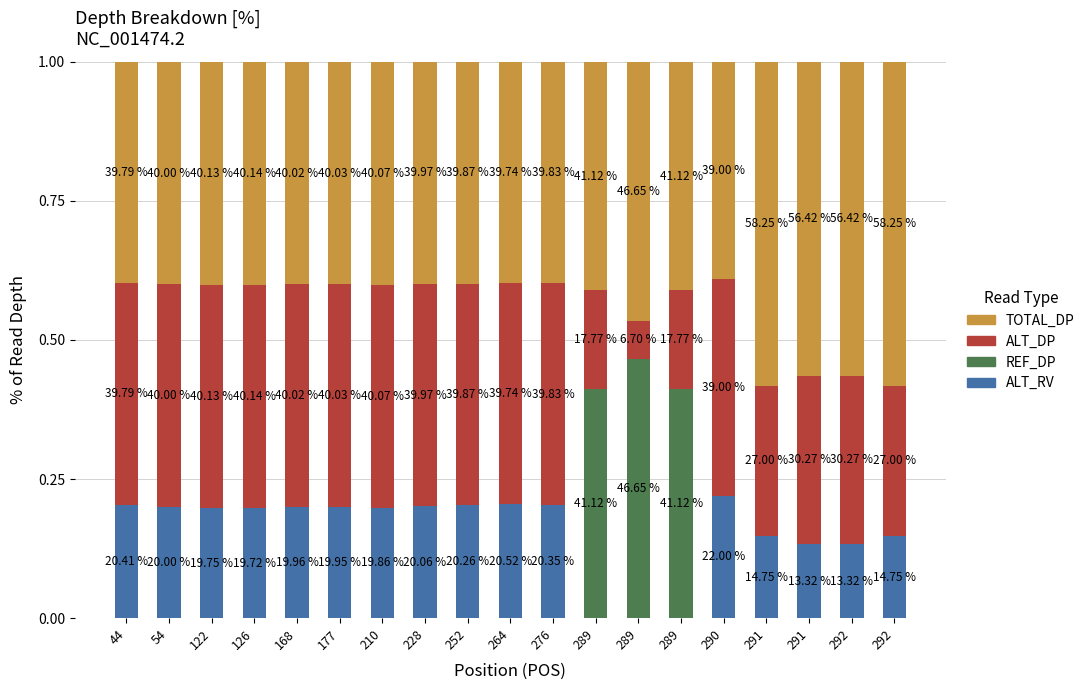

What are all the series names shown in the legend?

TOTAL_DP, ALT_DP, REF_DP, ALT_RV